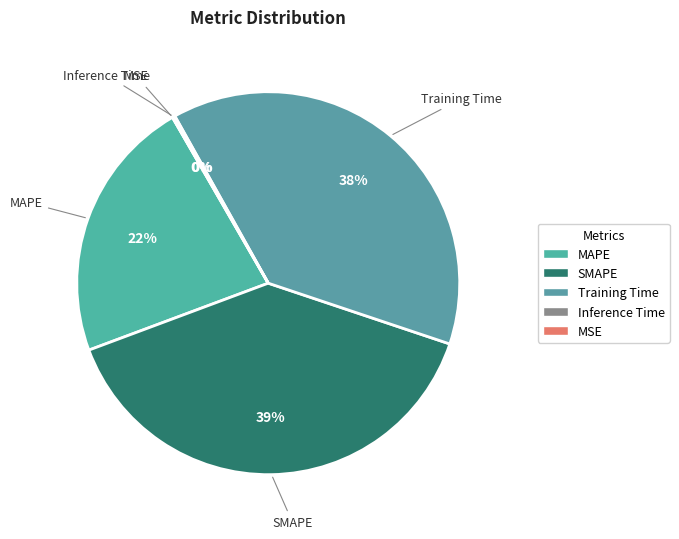

Is Training Time the majority of the pie?

No